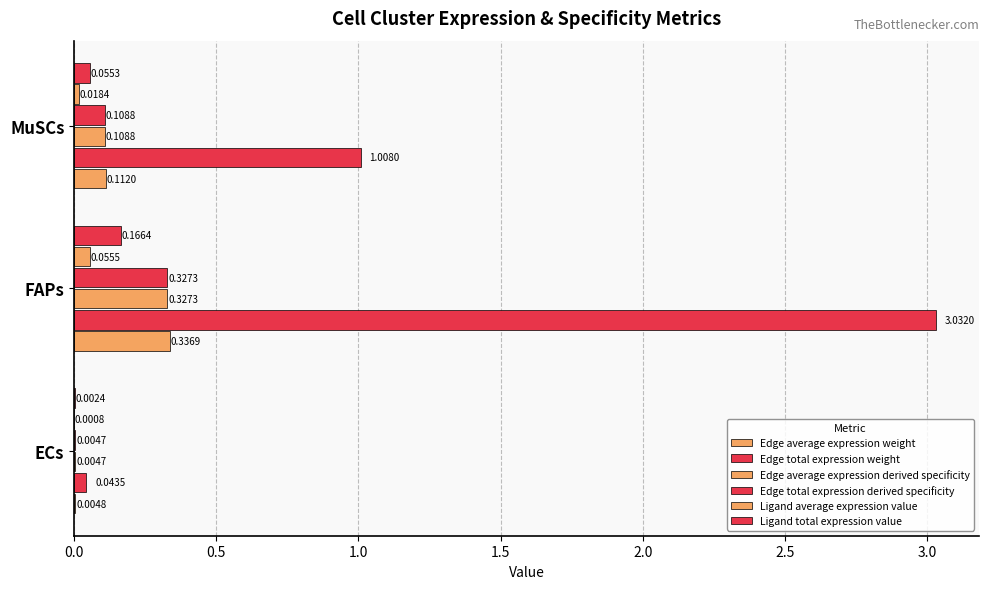

Count the number of data series in this chart.

6